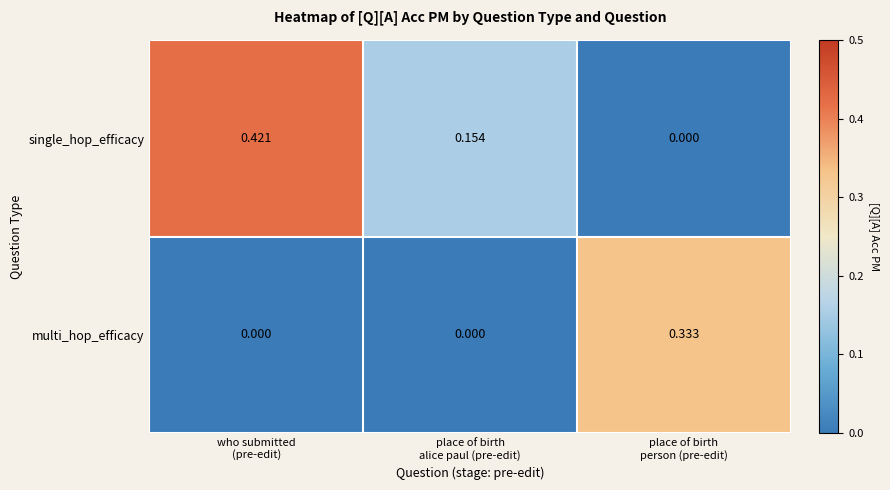

Which series has the largest total across all categories?

single_hop_efficacy